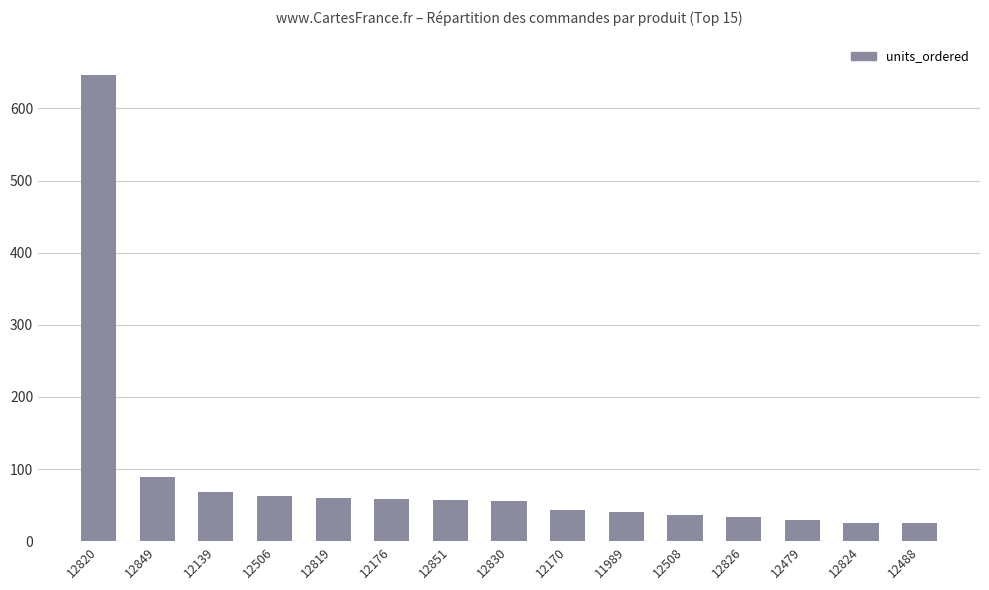

What position from the left is 12820?

1